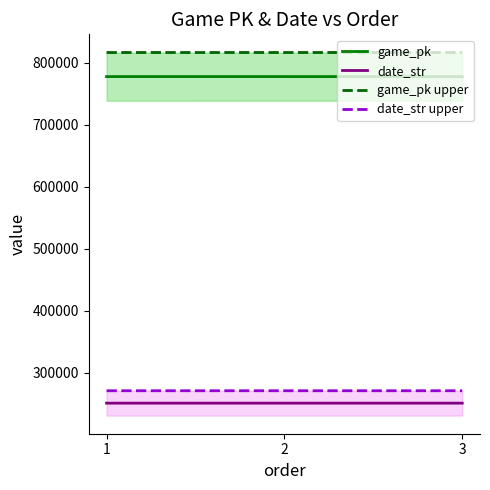

Count the date_str upper values in the range 270560 to 270562.

2